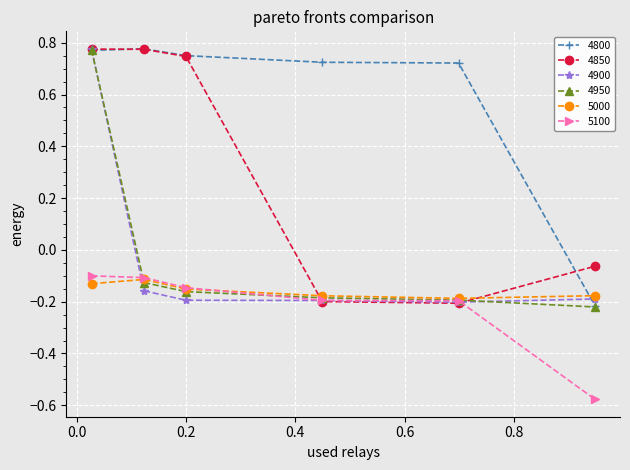

Which series has the largest total across all categories?

4800